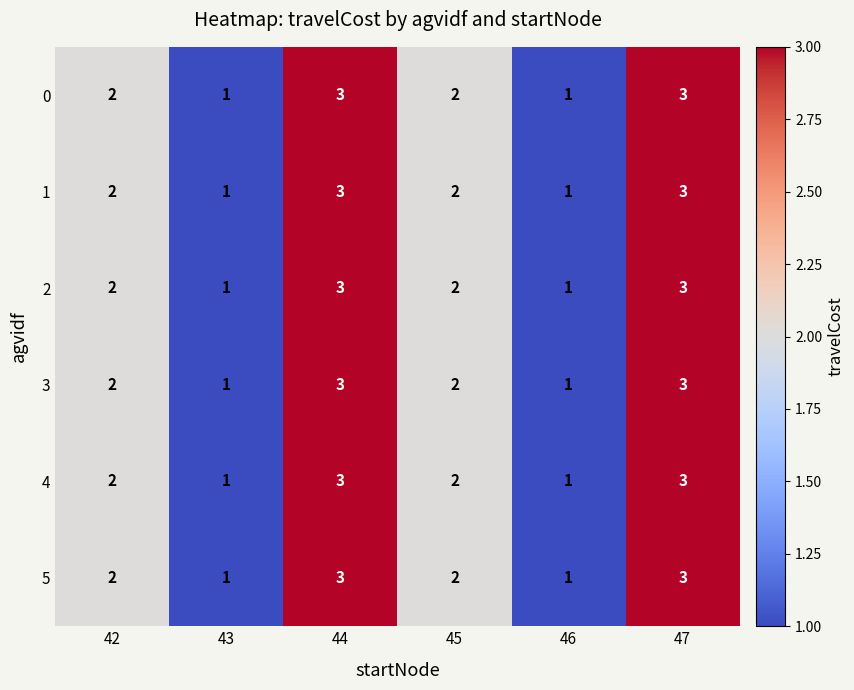

What is the sum of the 2 values at 44 and 43?

4